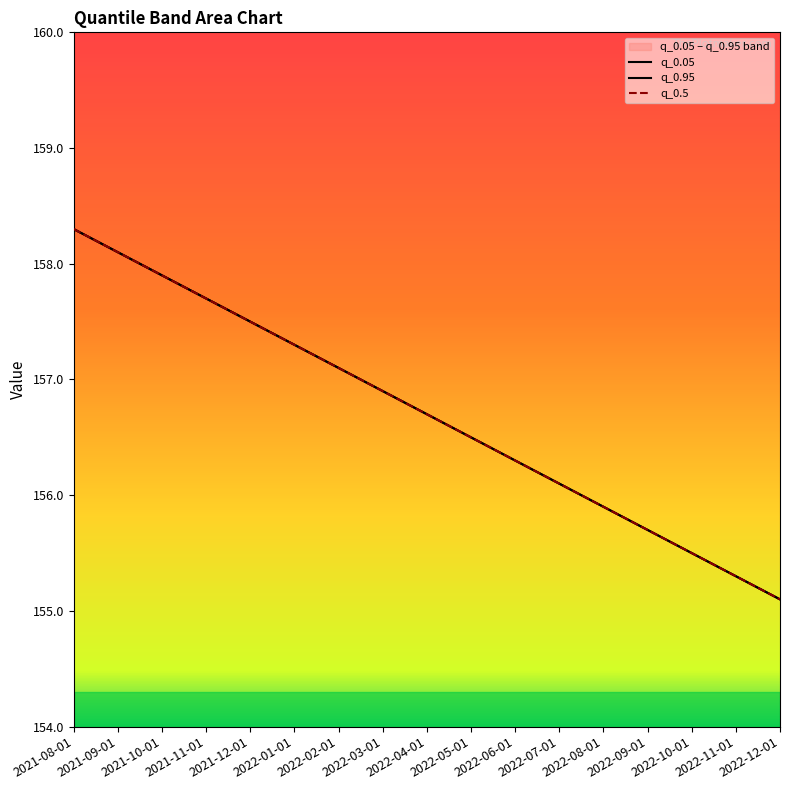

At how many categories does at least one series exceed 156?

12